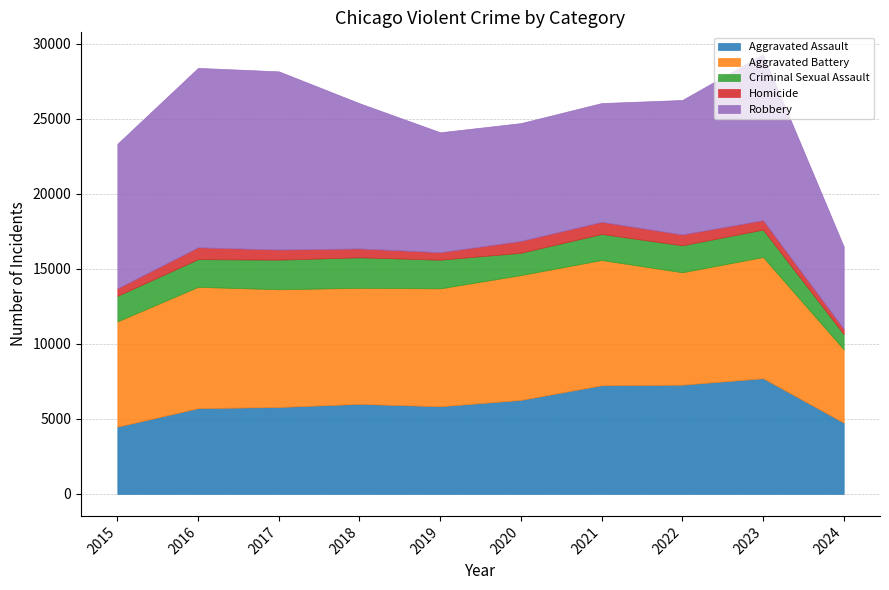

At which category does Homicide reach its first local valley?

2019